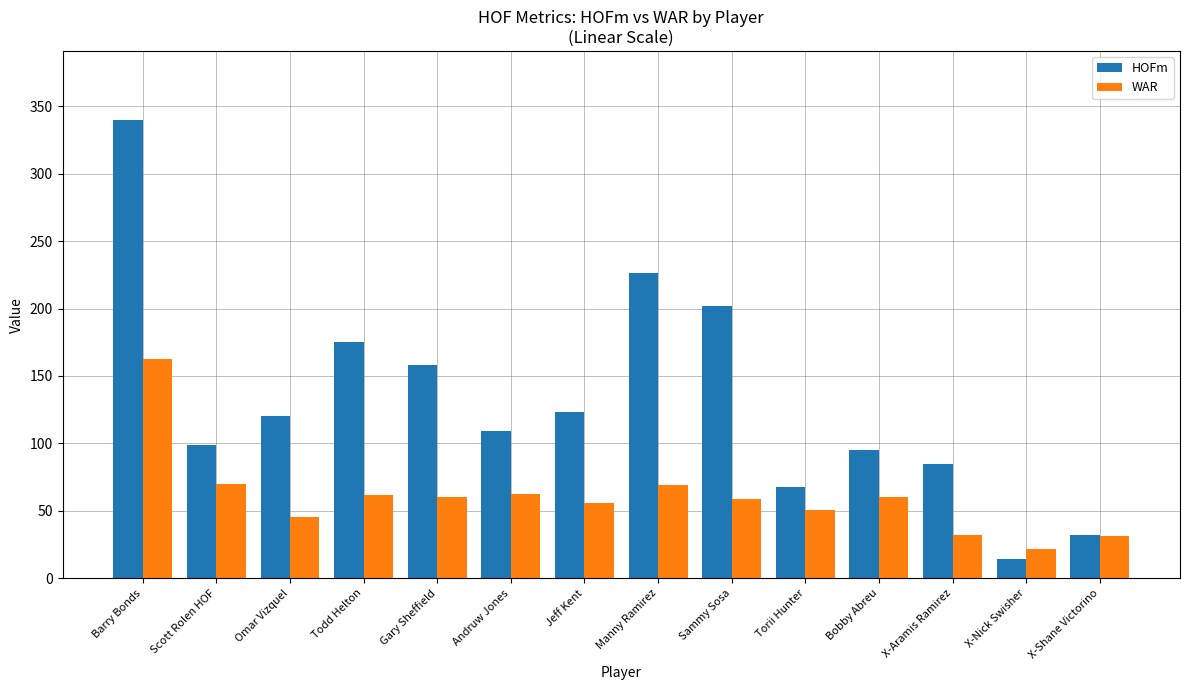

What is the sum of all HOFm values?

1846.0